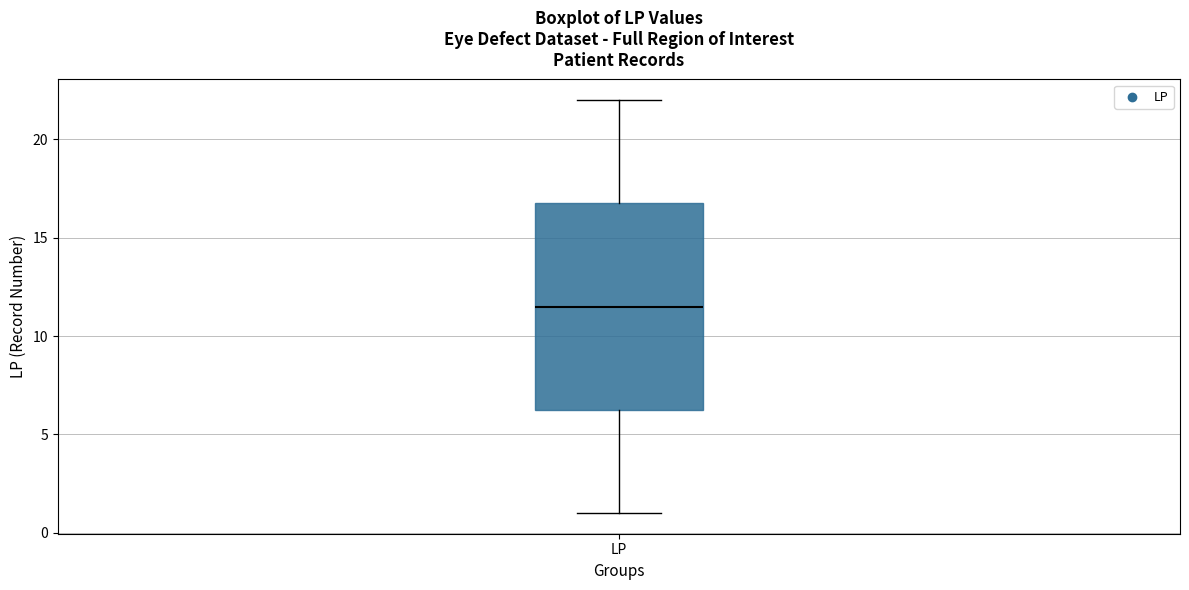

Transcribe this box plot: give where the median line is, the range the box spans, and where the two whiskers end, as read against the y-axis. The values are not printed on the chart, so give them approximately, as read against the axis.

median 11.5, box 6.5 to 17.0, whiskers 1.0 to 22.0